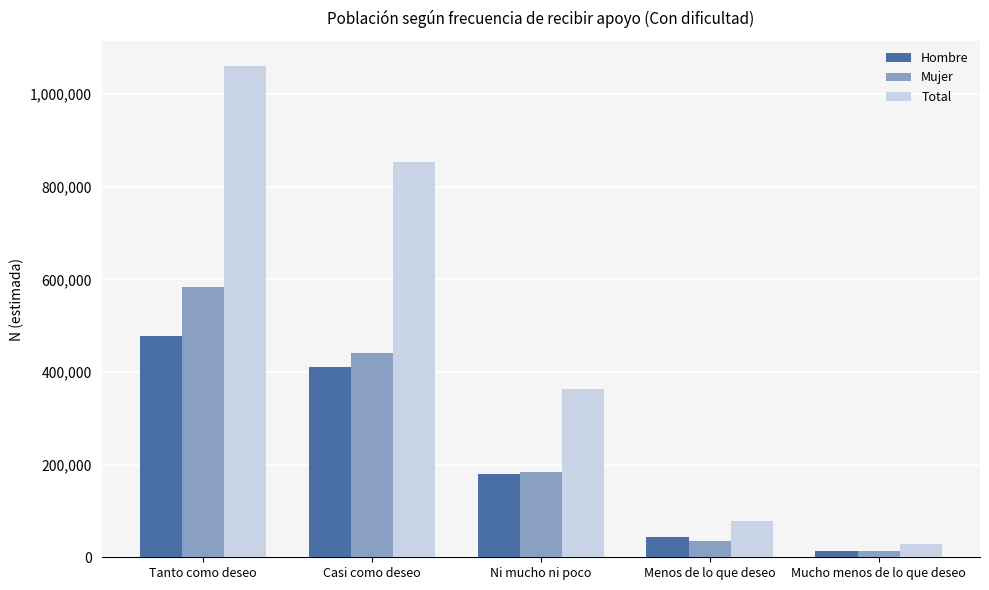

Reading left to right, list all the values displayed in this chart.

Hombre: 477973	412012	179438	43662	13865
Mujer: 584064	441335	183854	34100	14234
Total: 1062036	853347	363292	77762	28099